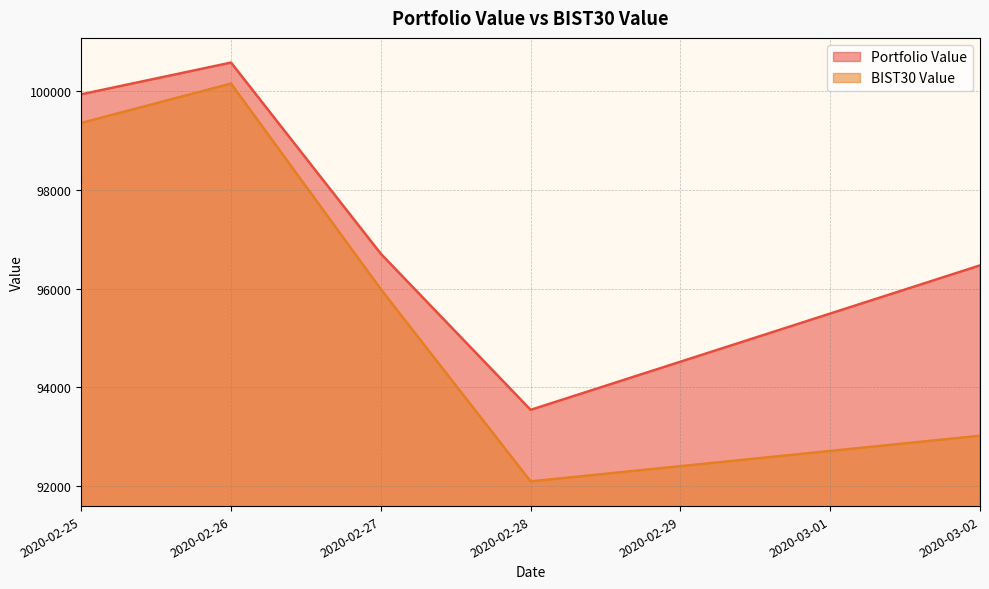

At 2020-02-28, list the series in order from smallest to largest.

BIST30 Value, Portfolio Value